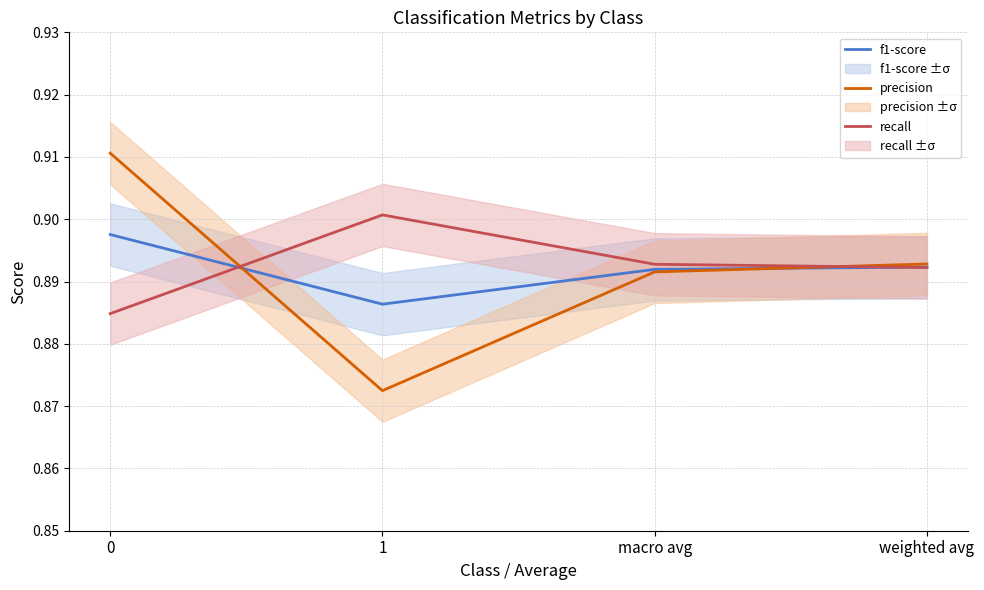

The value of f1-score at 1 is 0.9. True or false?

True